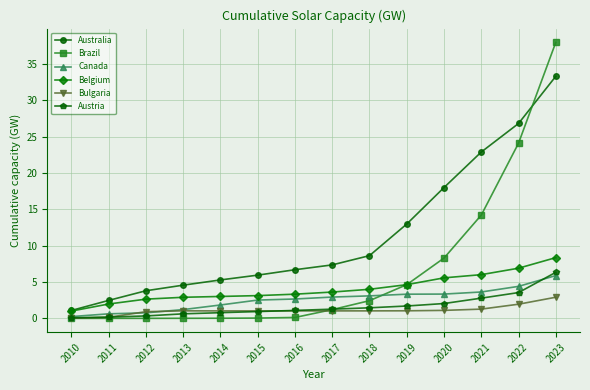

Is it true that Australia equals 16.8 at 2023?

False